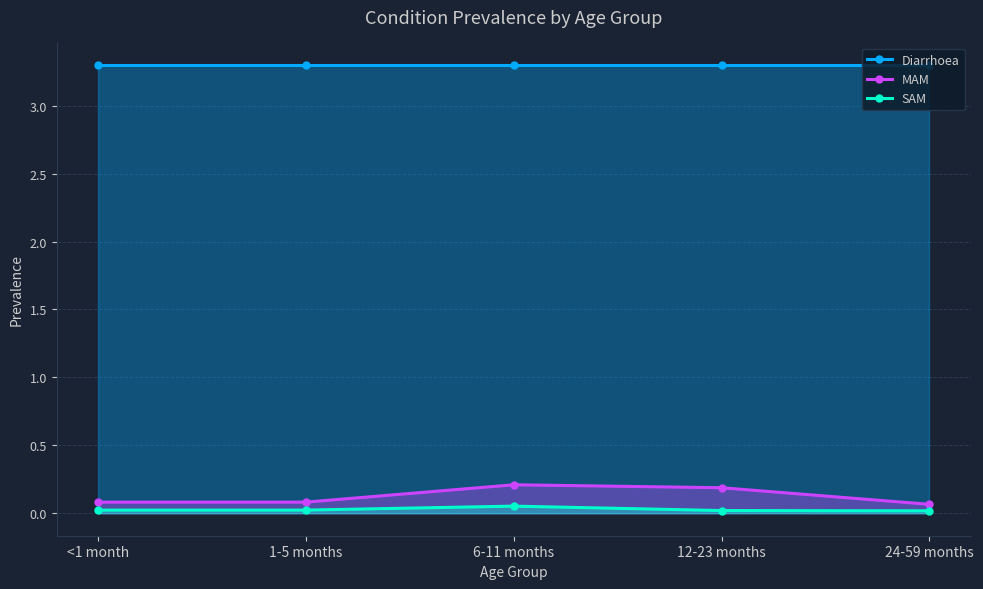

What is the difference between the second highest and minimum values in the MAM series?

0.1